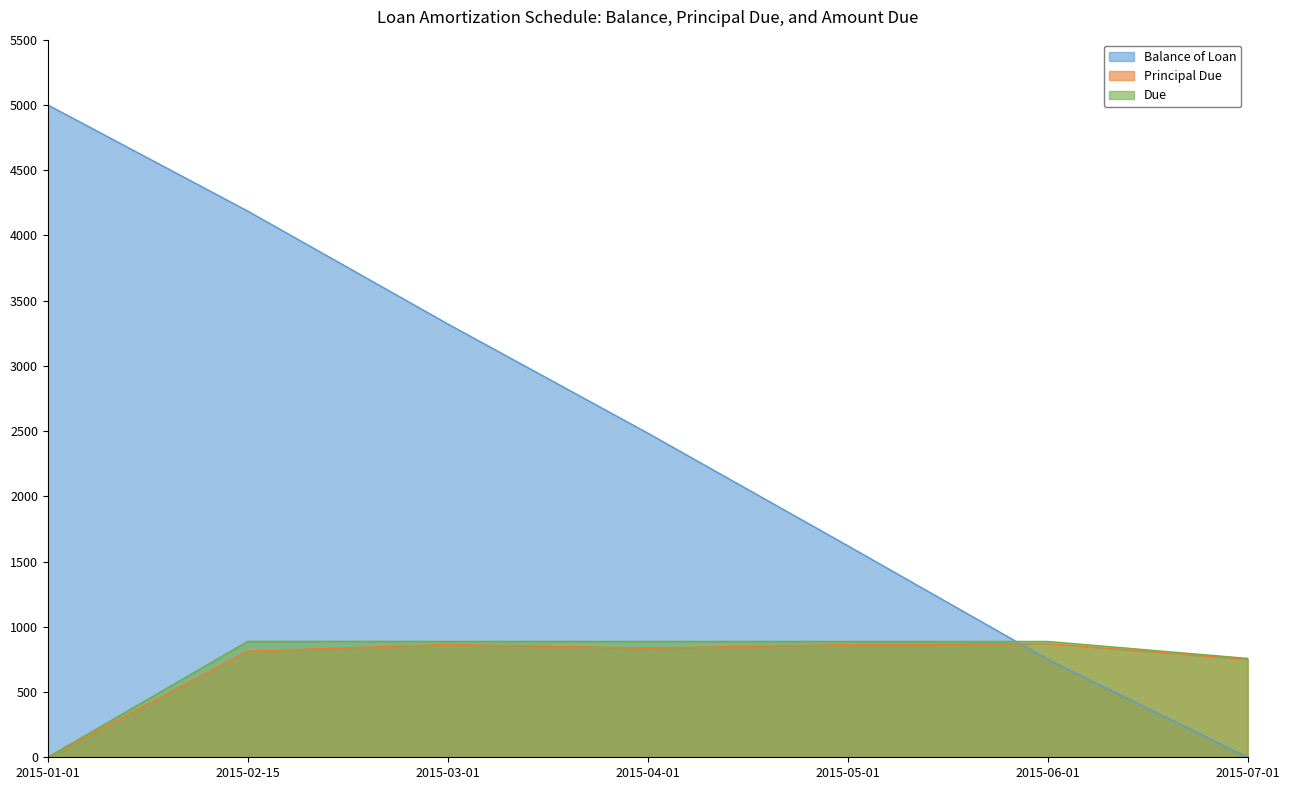

How many interior local valleys does the Principal Due series have?

1